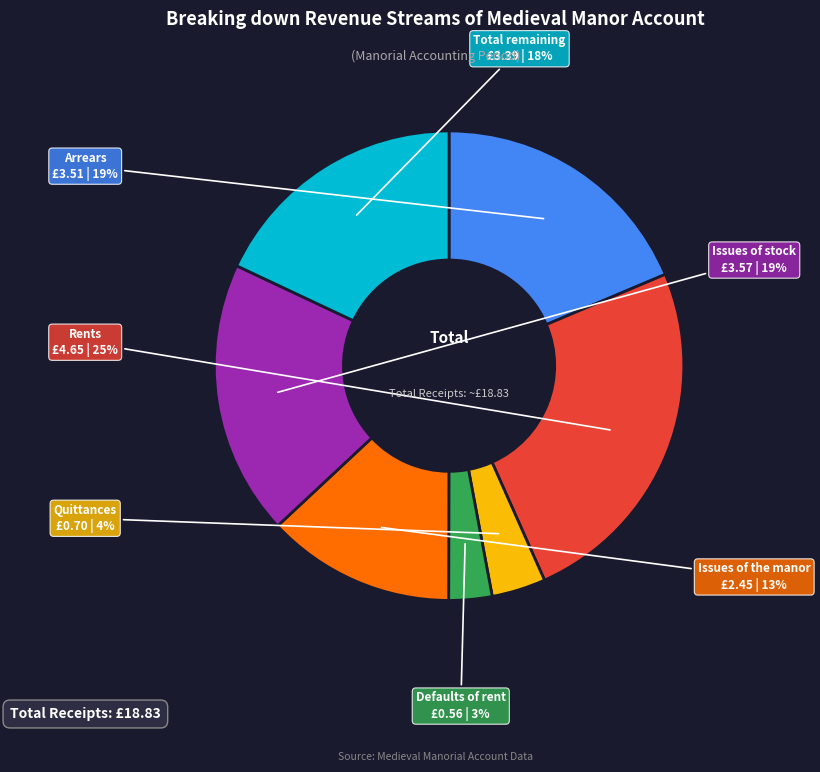

To the nearest percent, what is the average slice percentage?

14%